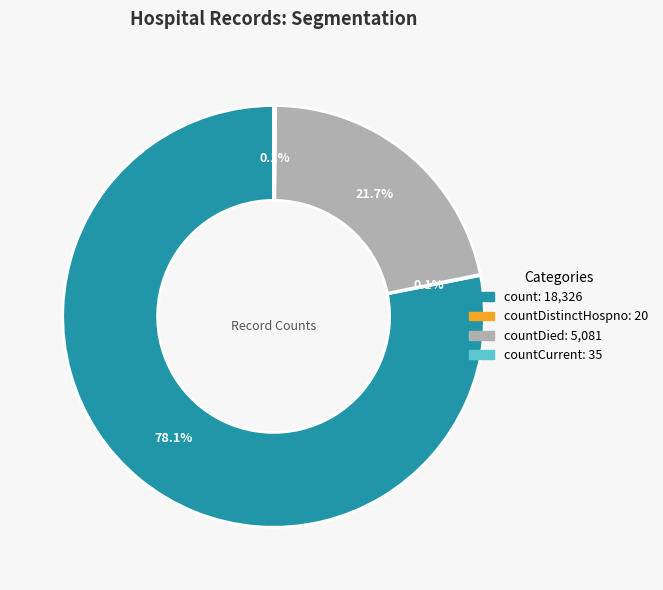

Does any single category account for the majority?

Yes